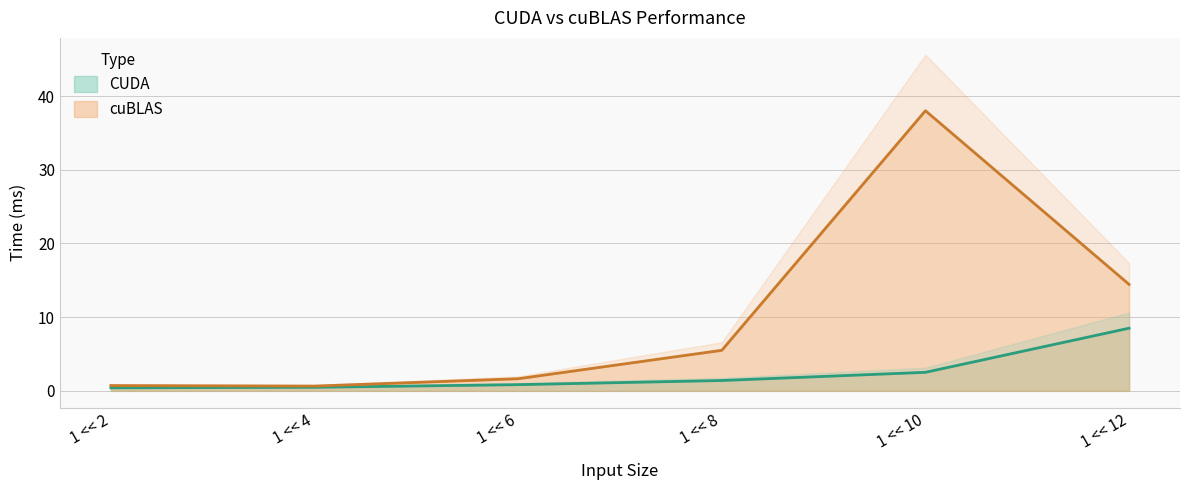

Rank the categories by CUDA value from lowest to highest.

1 << 2, 1 << 4, 1 << 6, 1 << 8, 1 << 10, 1 << 12